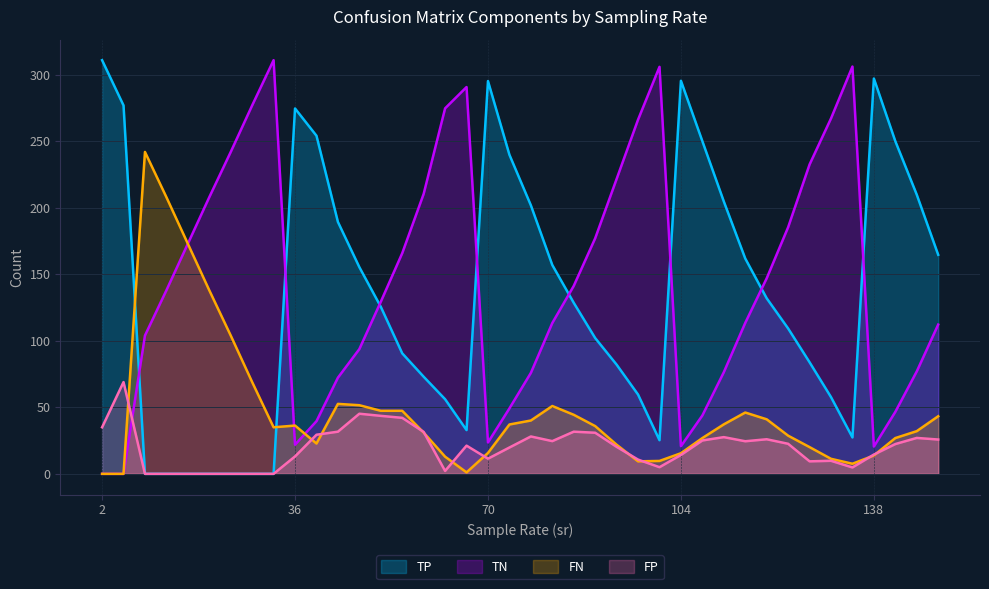

Where is the first local minimum for TN?

36